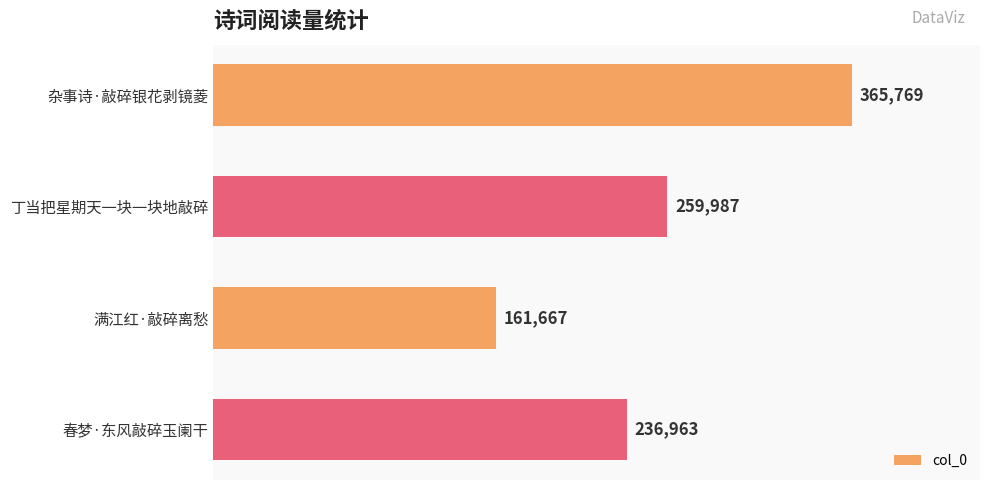

What is the ratio of the value at 丁当把星期天一块一块地敲碎 to the value at 杂事诗·敲碎银花剥镜菱?

0.7